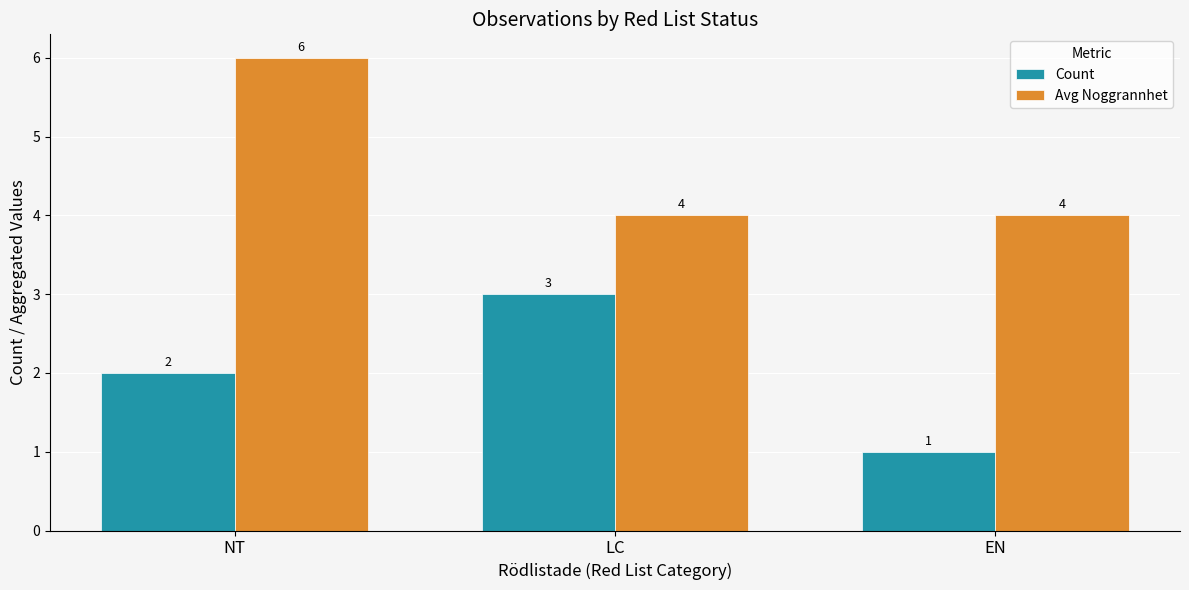

How many series are shown in this chart?

2